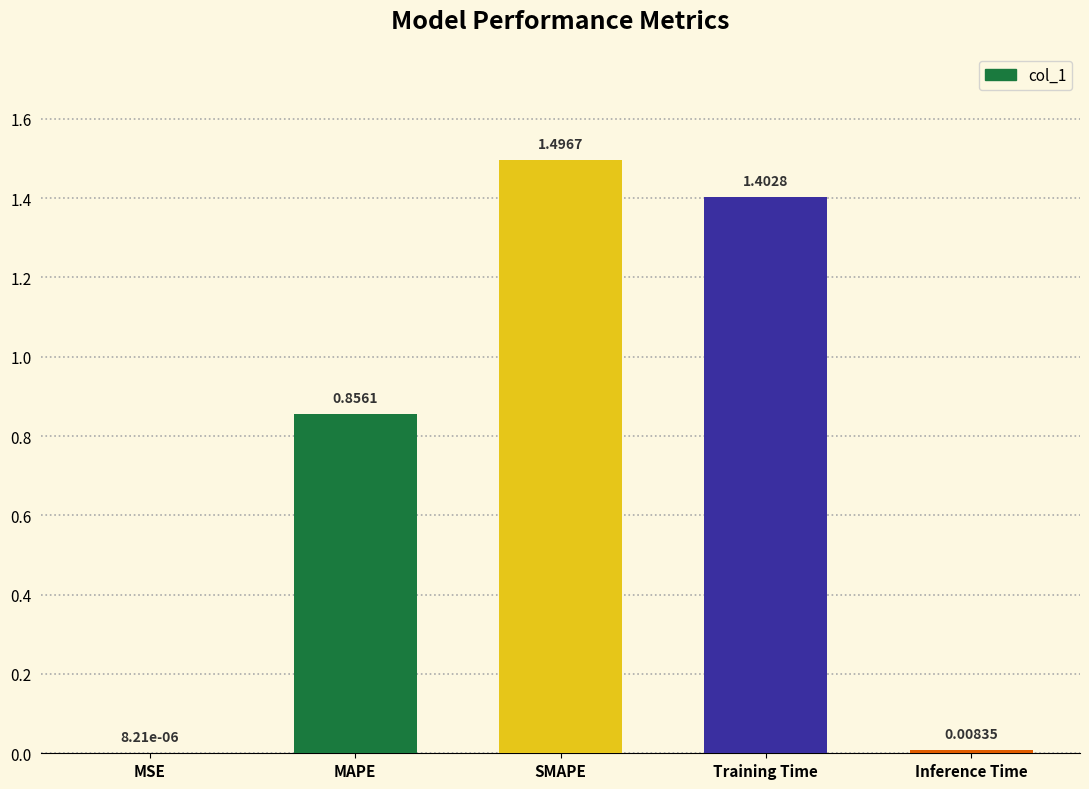

What is the sum of all values?

3.8